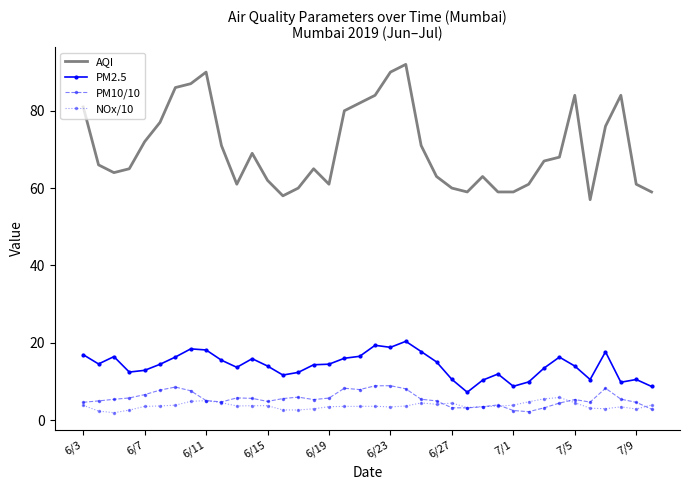

What is the lowest value of the PM10/10 series?

2.2